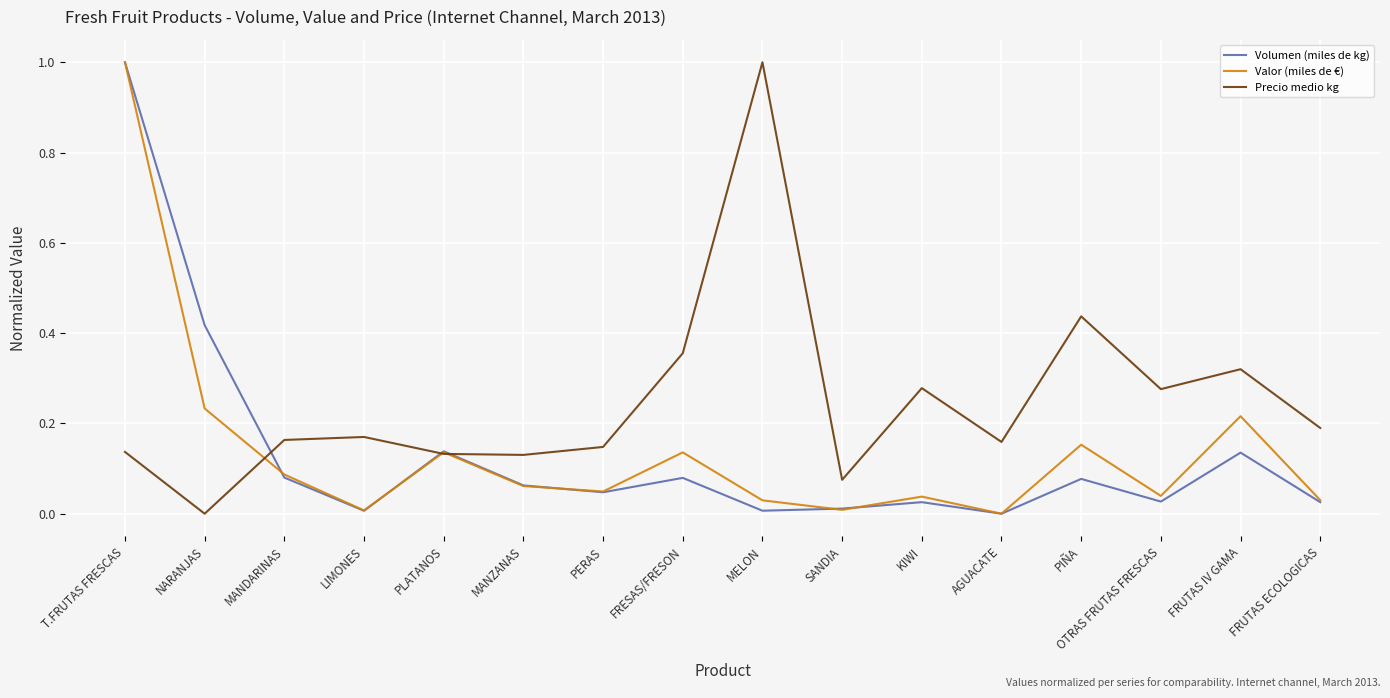

Between PLATANOS and PIÑA, which series saw the biggest shift?

Precio medio kg